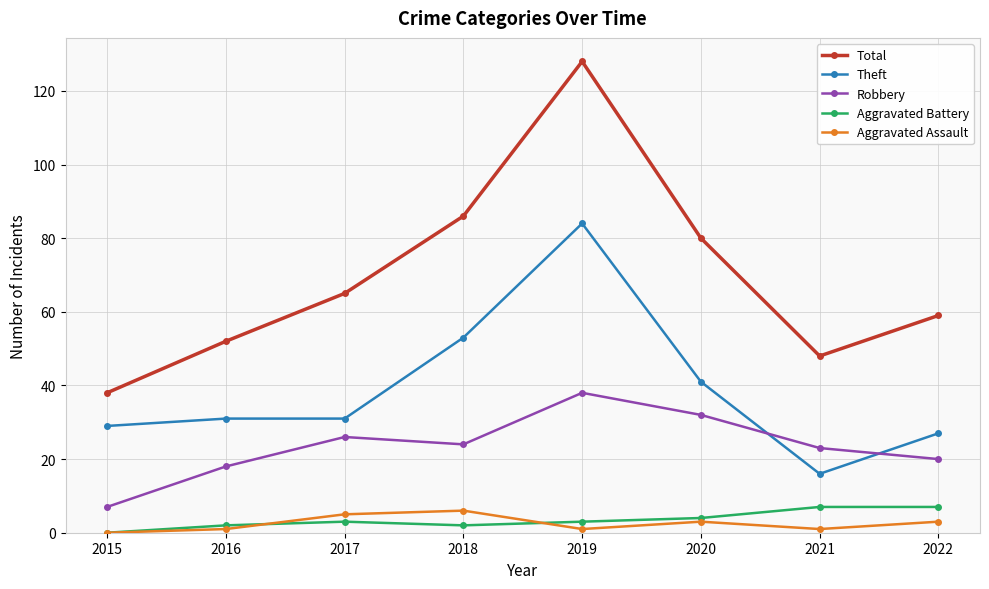

At which category is the sum across all series the highest?

2019